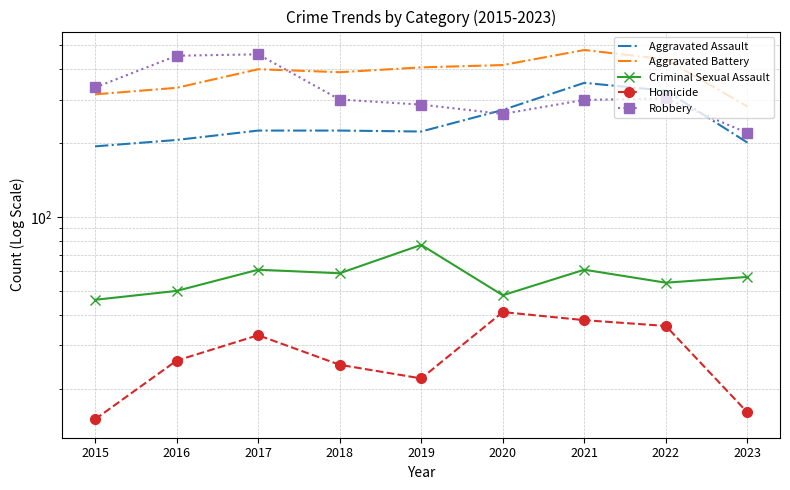

The Criminal Sexual Assault series shows 78 at 2016. True or false?

False